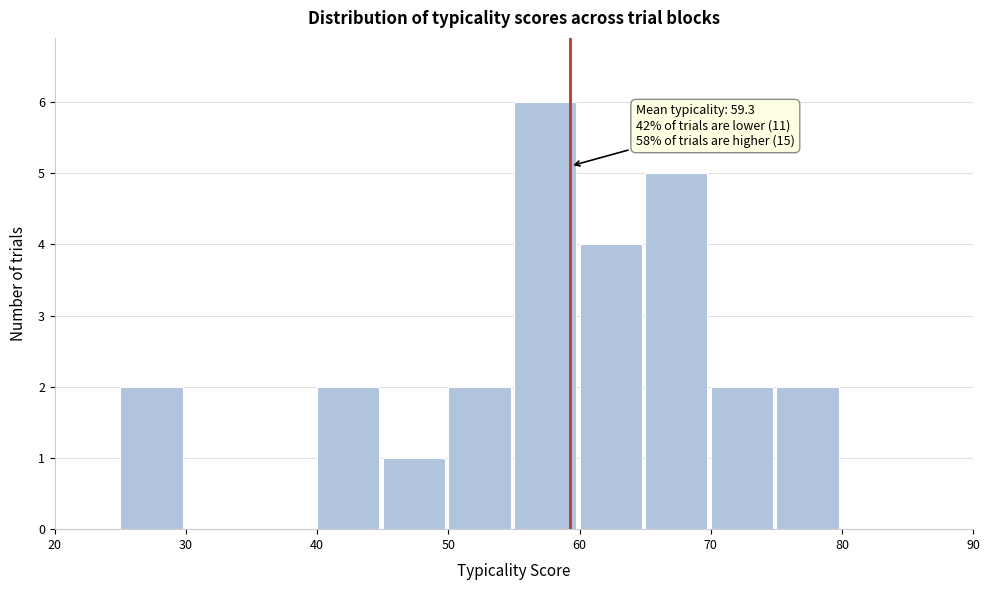

Which range on the x-axis has the tallest bar?

55 to 60